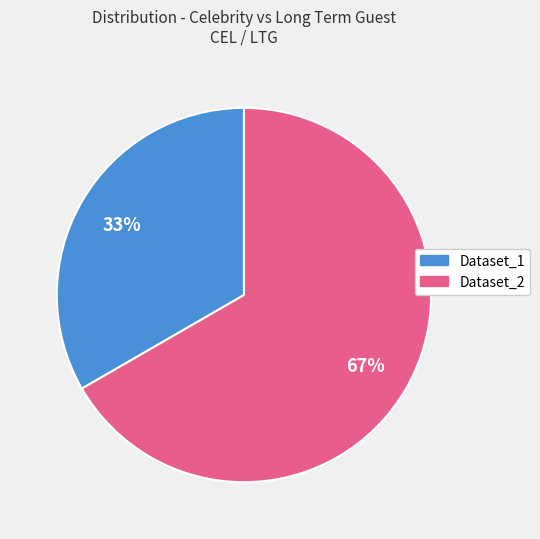

Which slice is the smallest?

Dataset_1